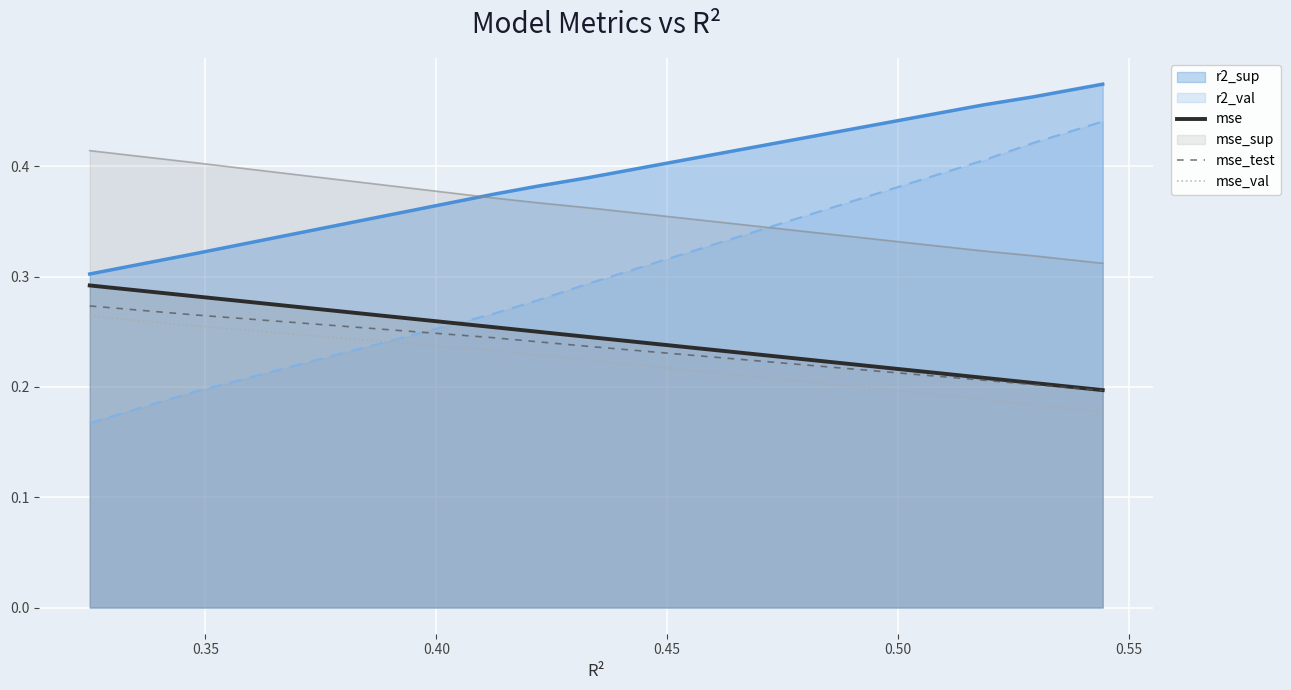

What is the highest value of the mse_test series?

0.3